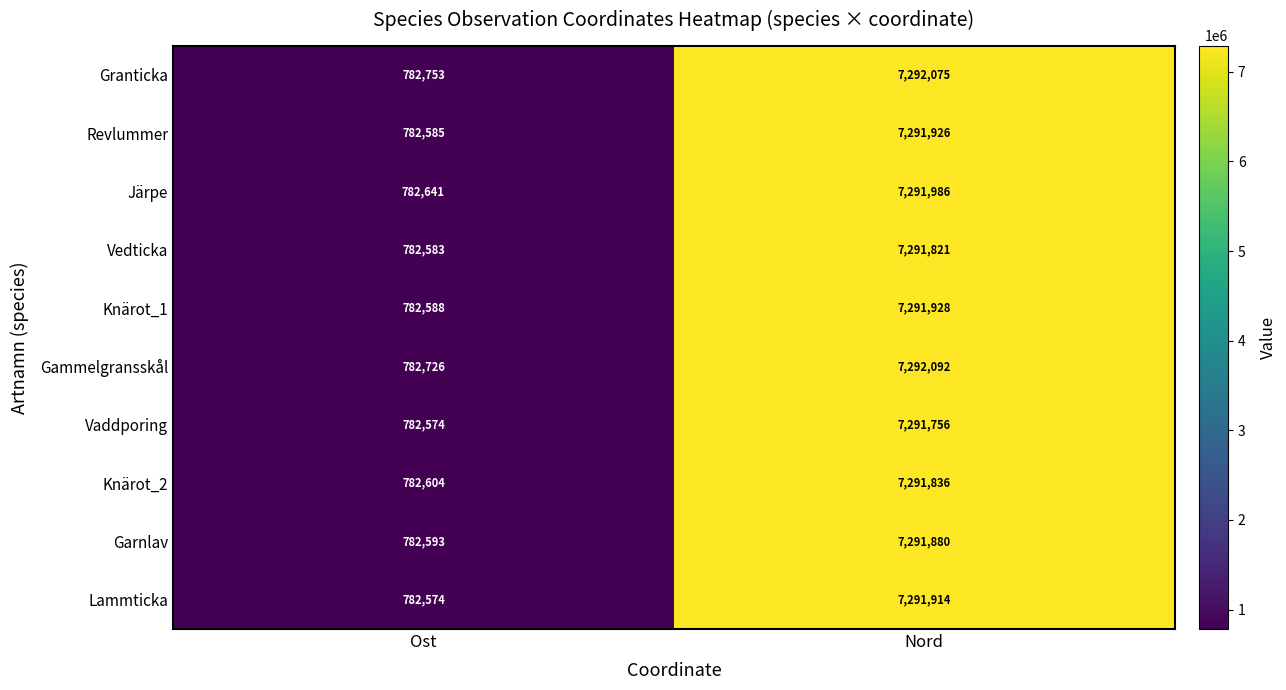

What is the spread (max minus min) of values at Ost?

179